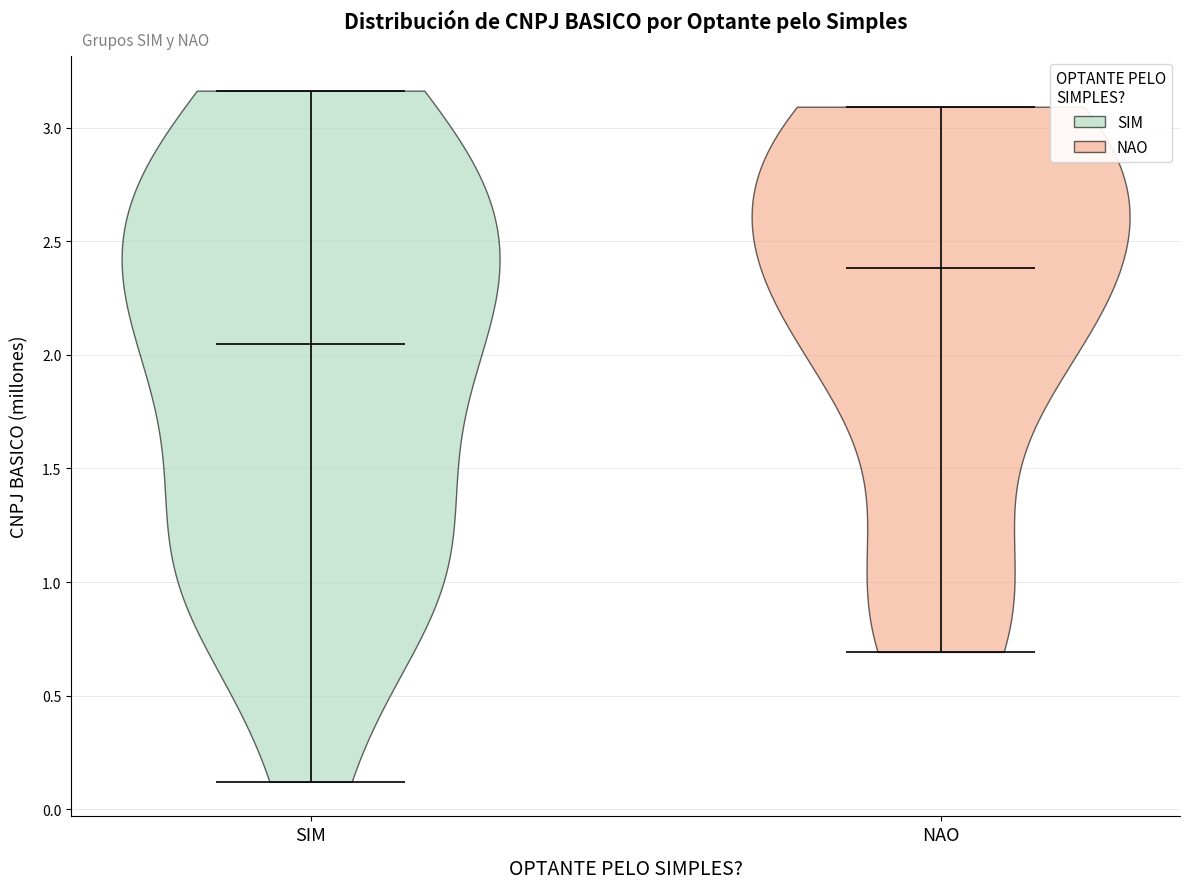

Which violin has the highest median line?

NAO